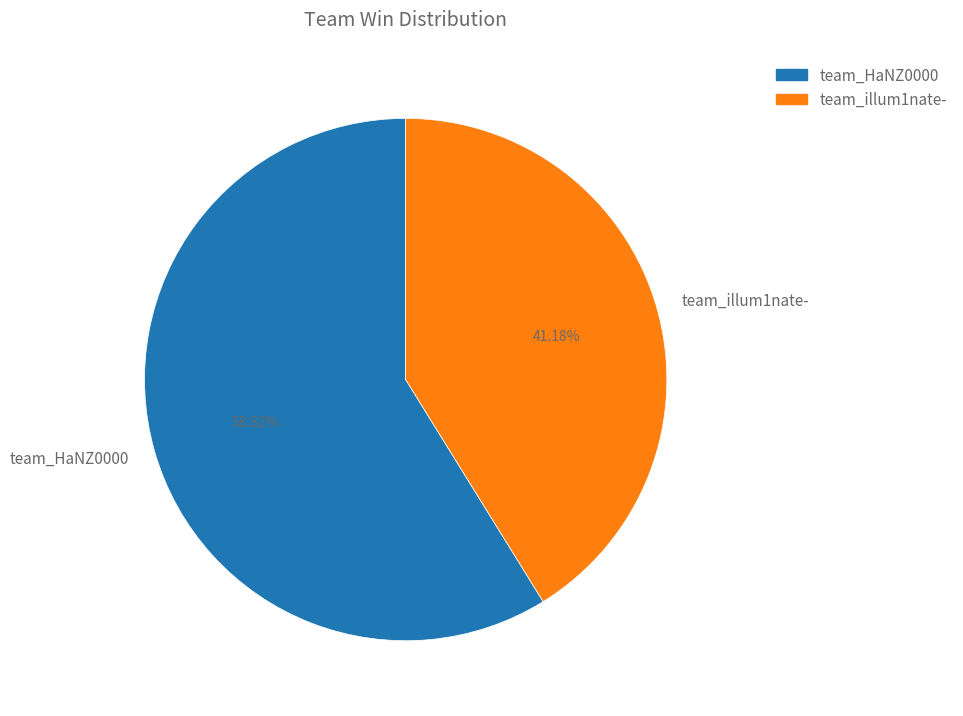

What percentage is NOT represented by team_illum1nate-?

58.8%